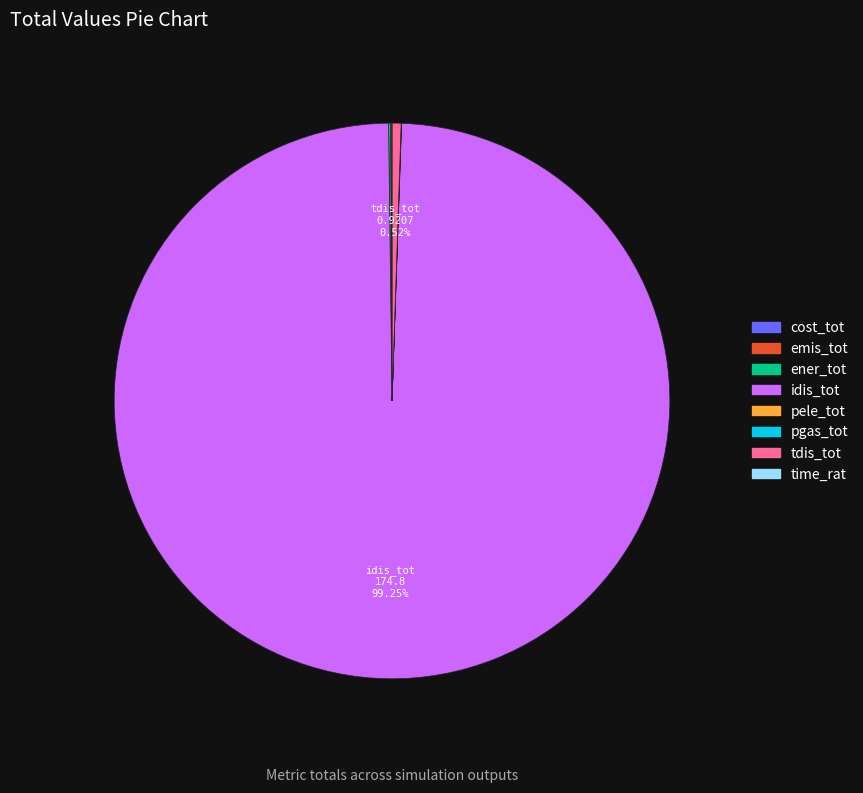

True or false: idis_tot accounts for 99% of the total.

True